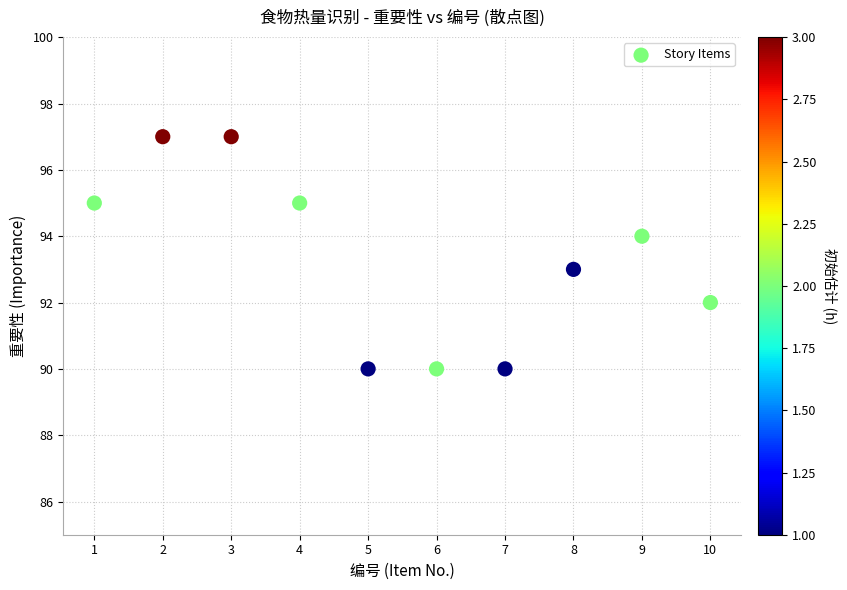

What is the range of Y values (max minus min)?

7